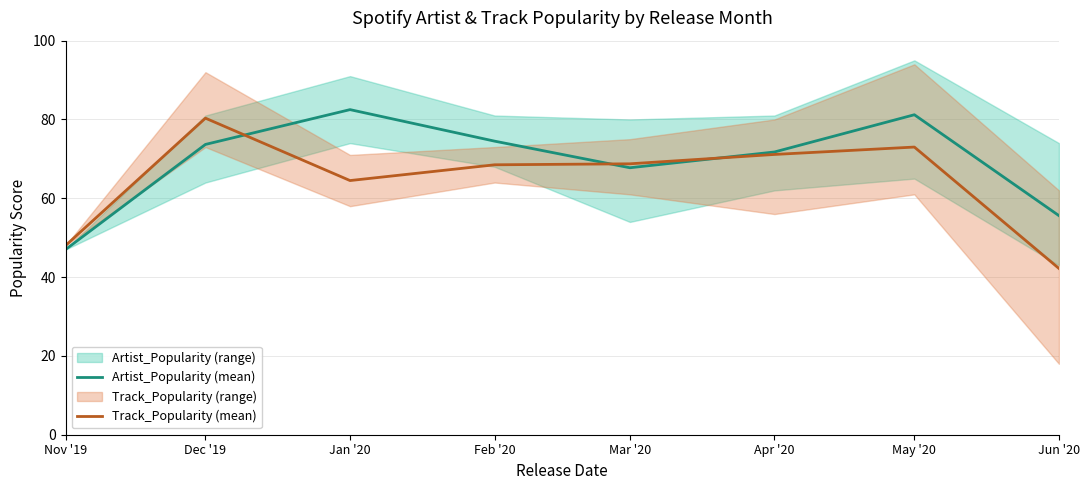

At which category is the sum across all series the highest?

May '20